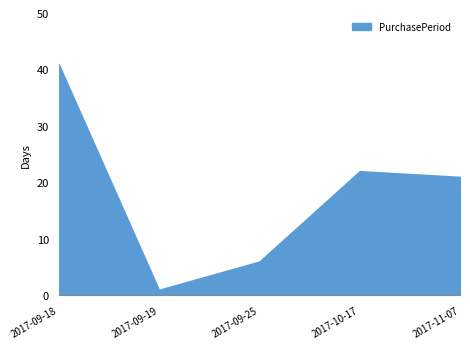

At which category does the data reach its first local valley?

2017-09-19